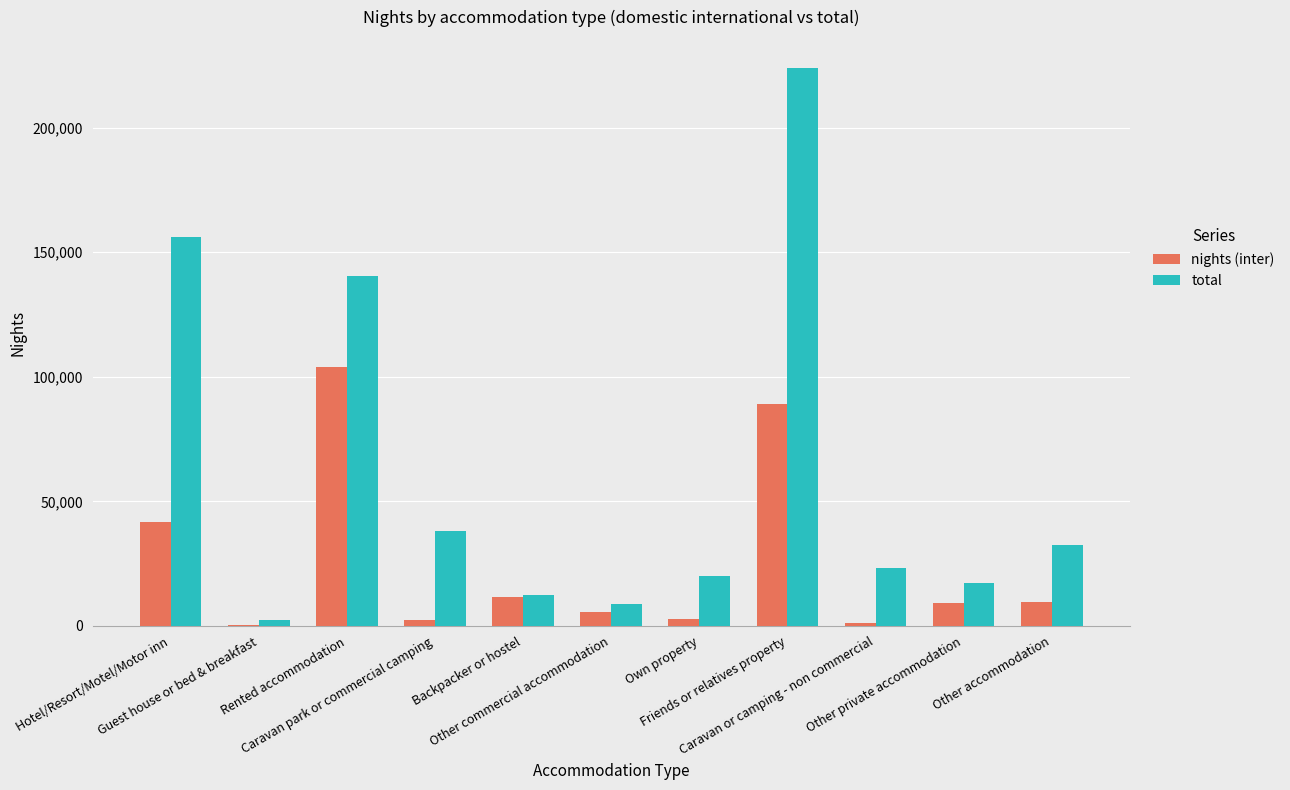

What is the sum of all nights (inter) values?

278168